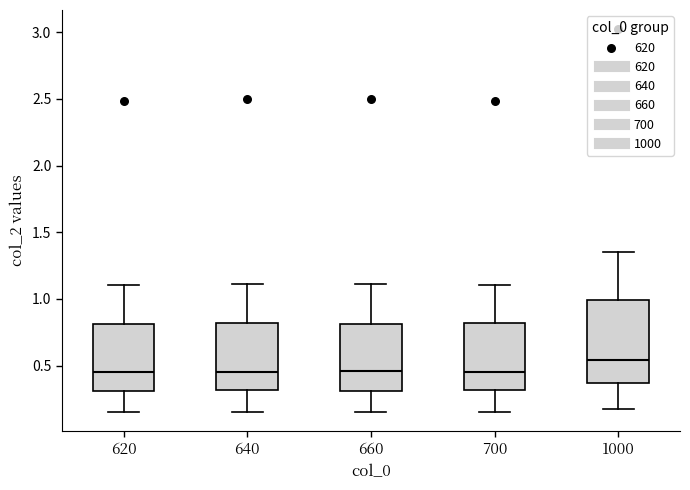

Reading left to right, read every box against the y-axis: the position of its median line, the range the box covers, and the ends of its whiskers. The values are not printed on the chart, so give them approximately, as read against the axis.

620: median 0.45, box 0.30 to 0.80, whiskers 0.15 to 1.10
640: median 0.45, box 0.30 to 0.80, whiskers 0.15 to 1.10
660: median 0.45, box 0.30 to 0.80, whiskers 0.15 to 1.10
700: median 0.45, box 0.30 to 0.80, whiskers 0.15 to 1.10
1000: median 0.55, box 0.35 to 1.00, whiskers 0.20 to 1.35